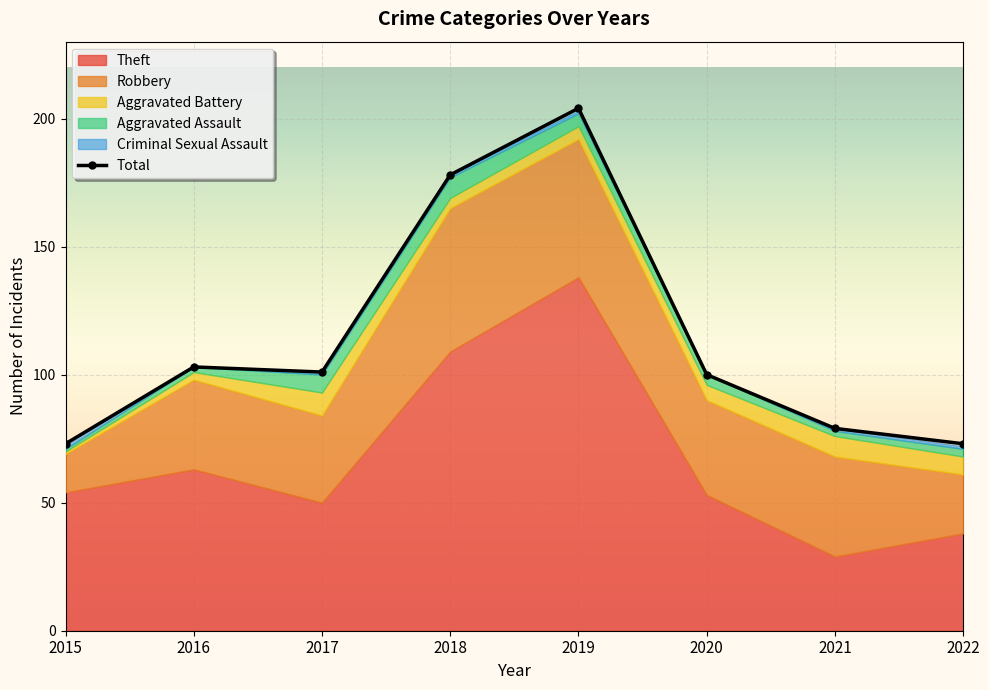

Read the Aggravated Assault value at 2021.

2